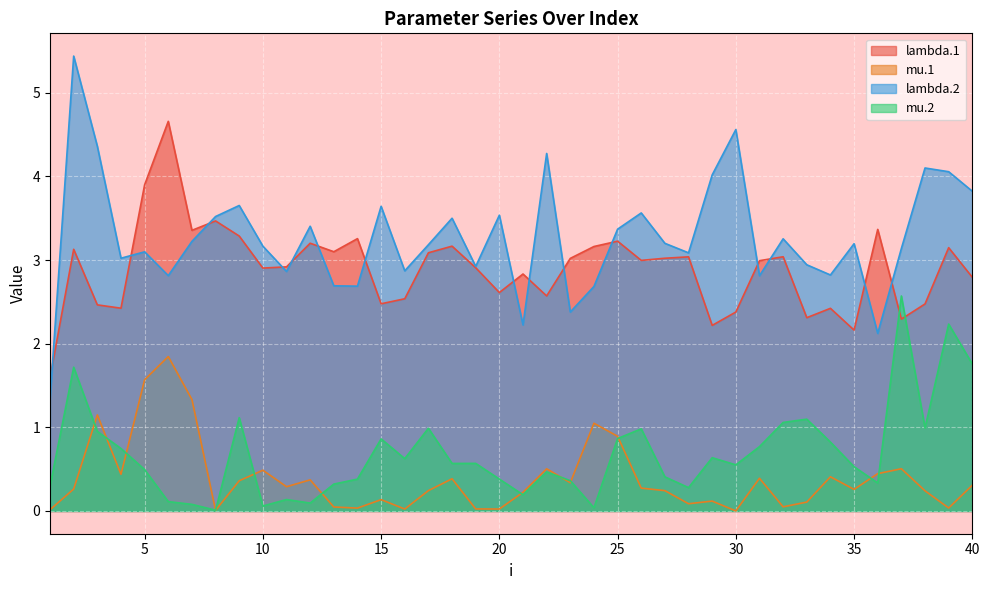

Rank the series at 24 from lowest to highest value.

mu.2, mu.1, lambda.2, lambda.1